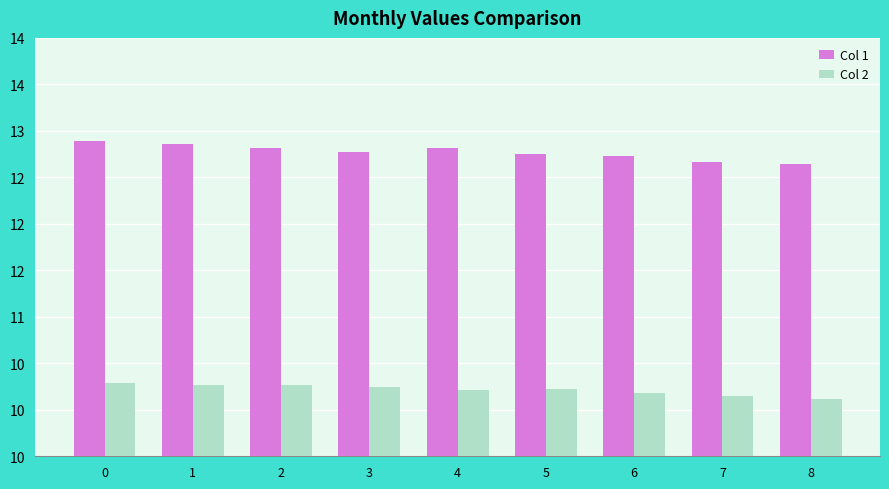

Does the chart contain any negative values?

No